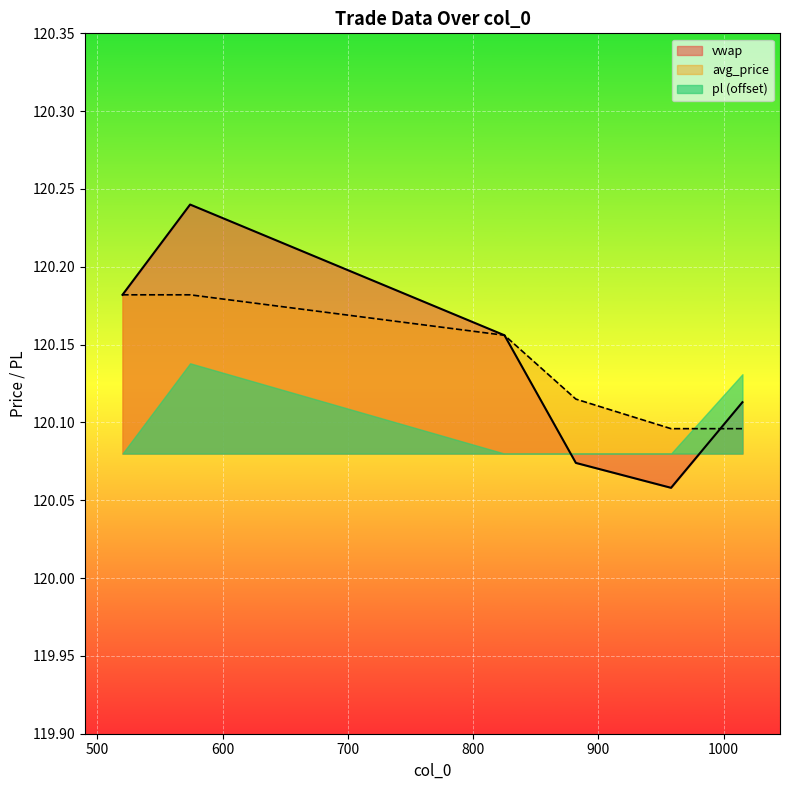

True or false: avg_price and vwap intersect in this chart.

True